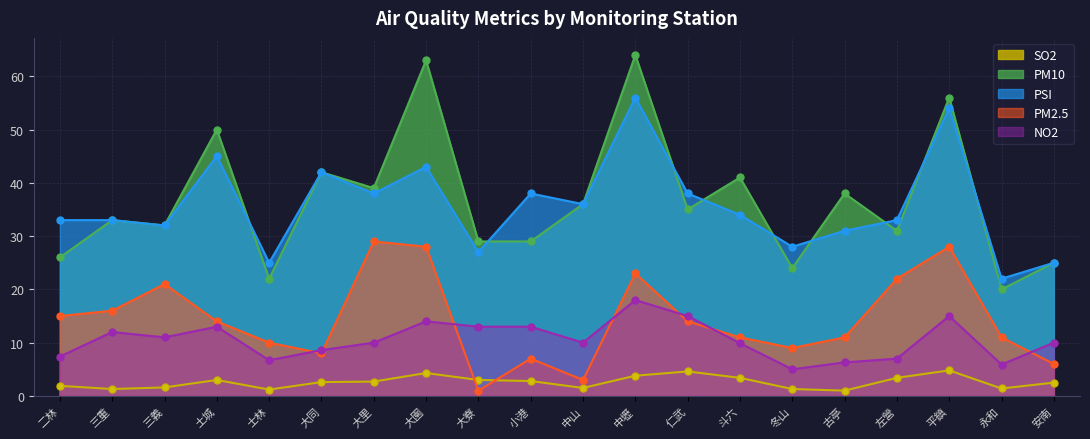

What is the difference between the highest and lowest values at 大里?

36.3